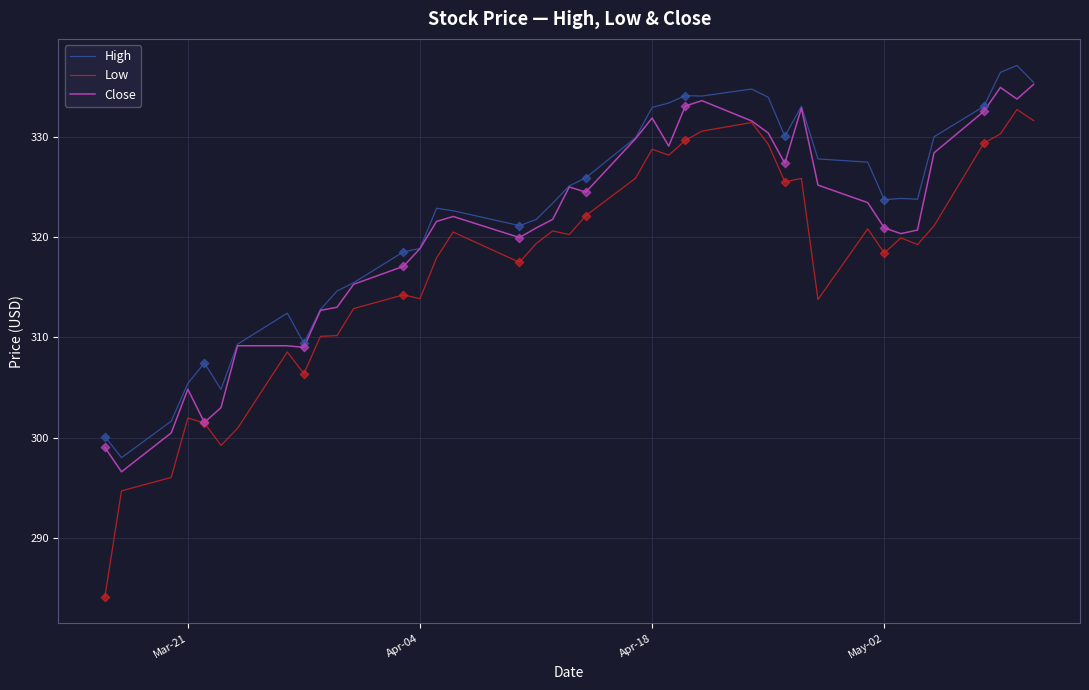

At how many categories does at least one series exceed 322?

24